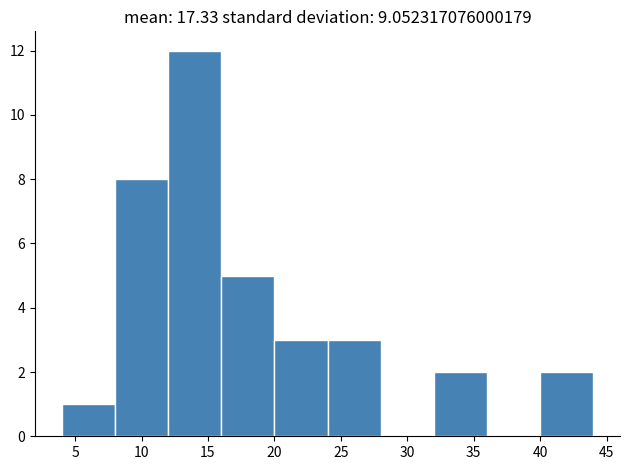

Reading left to right, list every bar in this chart as the range it spans on the x-axis followed by its height. The values are not printed on the chart, so give them approximately, as read against the axis.

4 to 8: 1
8 to 12: 8
12 to 16: 12
16 to 20: 5
20 to 24: 3
24 to 28: 3
28 to 32: 0
32 to 36: 2
36 to 40: 0
40 to 44: 2